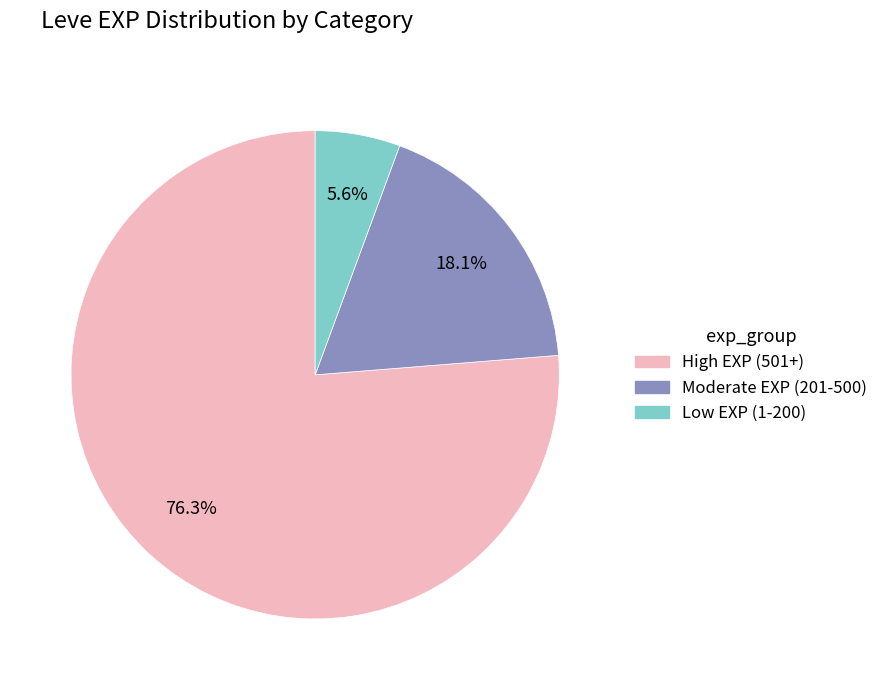

Is there any slice that represents more than half of the pie?

Yes